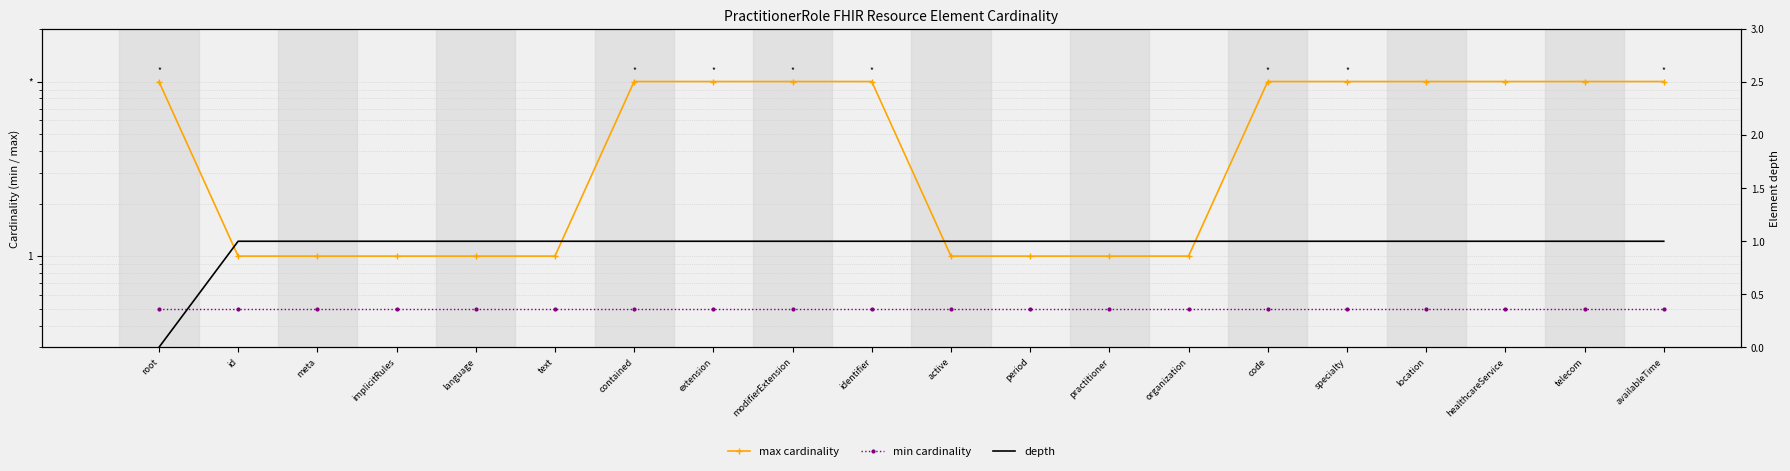

At how many categories does at least one series exceed 2?

11